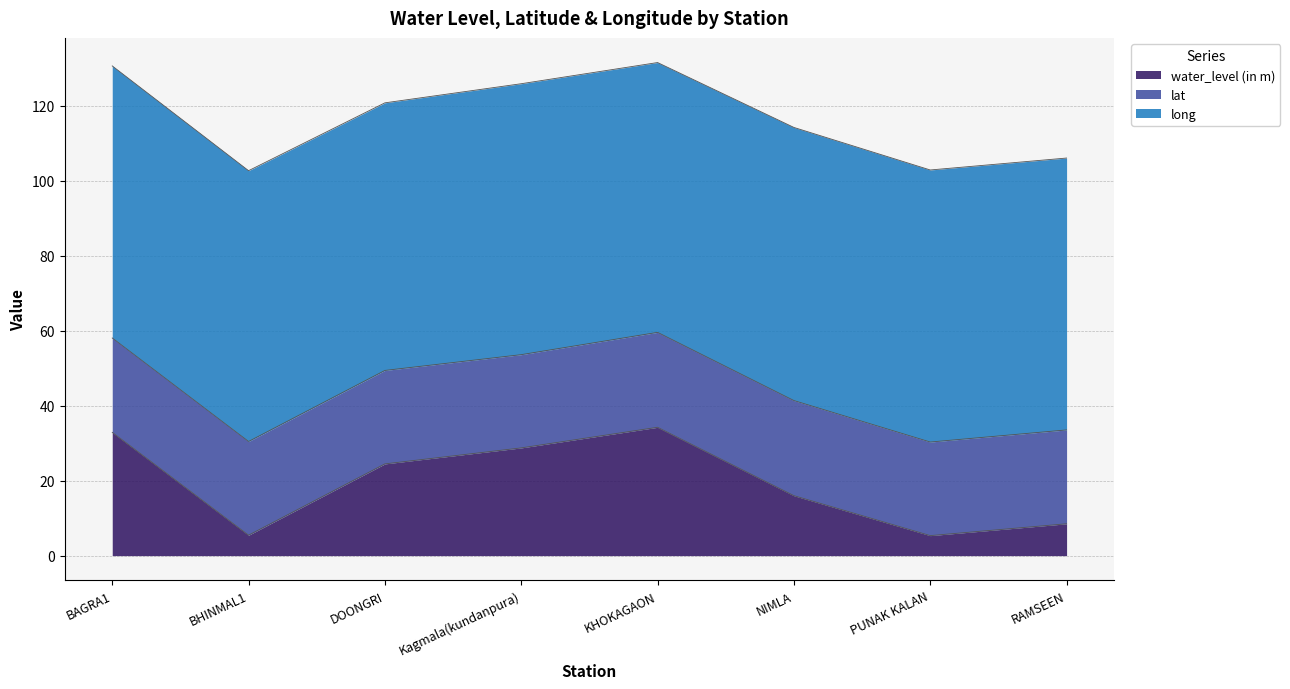

Rank the series by their maximum value, from lowest to highest.

lat, water_level (in m), long